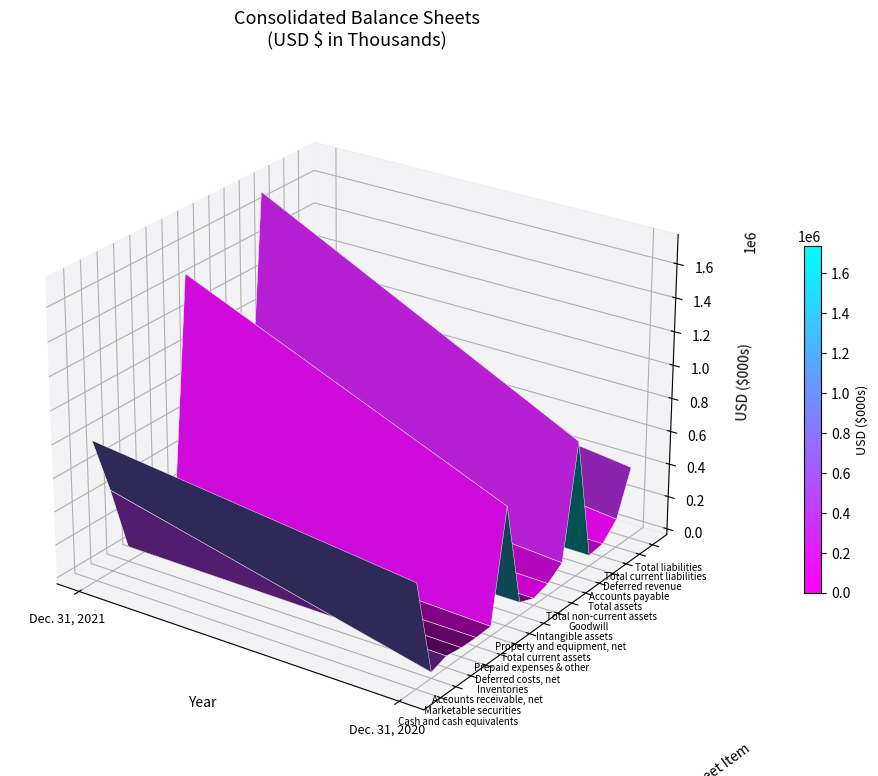

Count the number of data series in this chart.

16